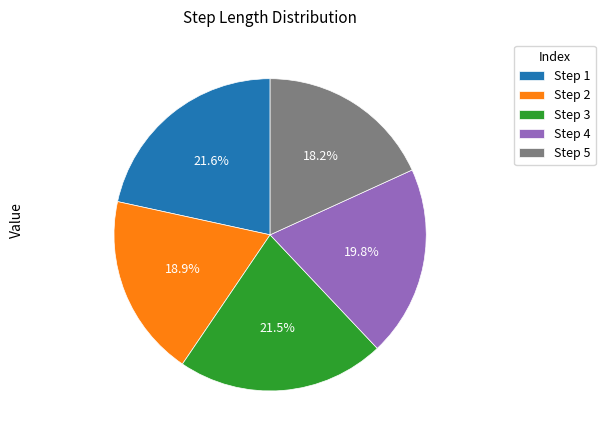

Which category has the smallest portion of the pie?

Step 5